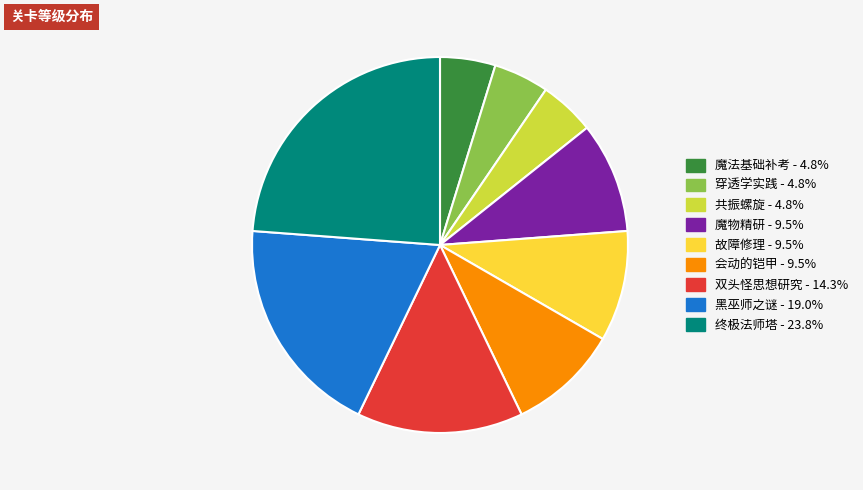

Which category has the biggest portion of the pie?

终极法师塔